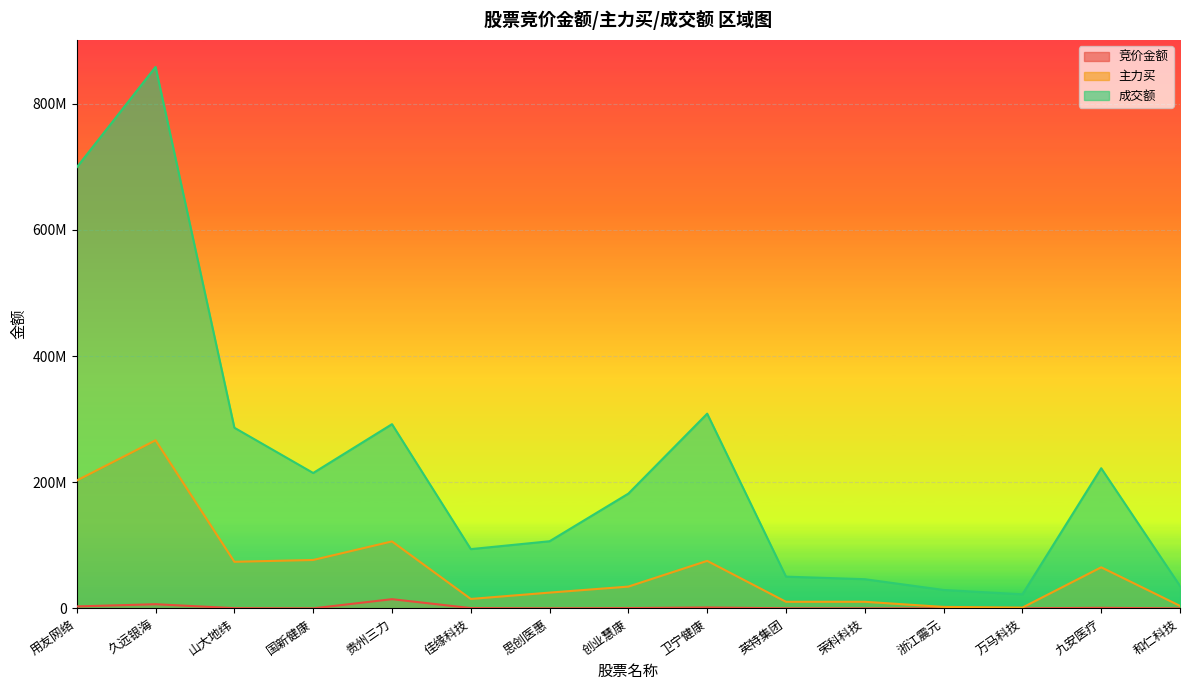

What is the label of the 4th point from the right?

浙江震元